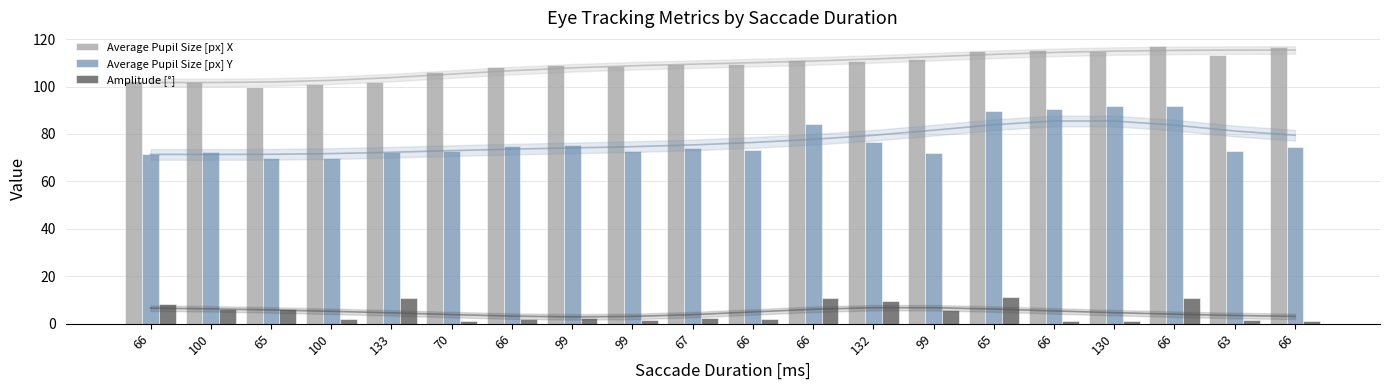

At which label does Average Pupil Size [px] Y reach its minimum?

65